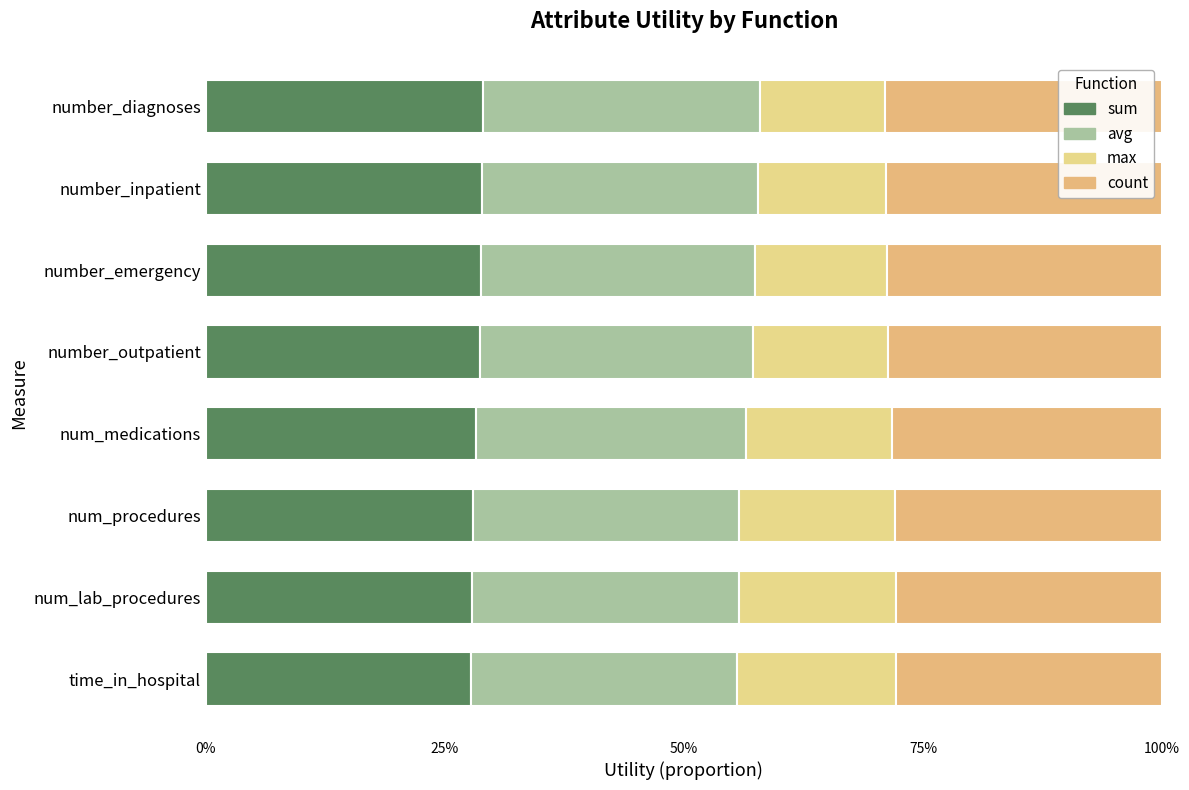

At how many categories does at least one series exceed 0?

8